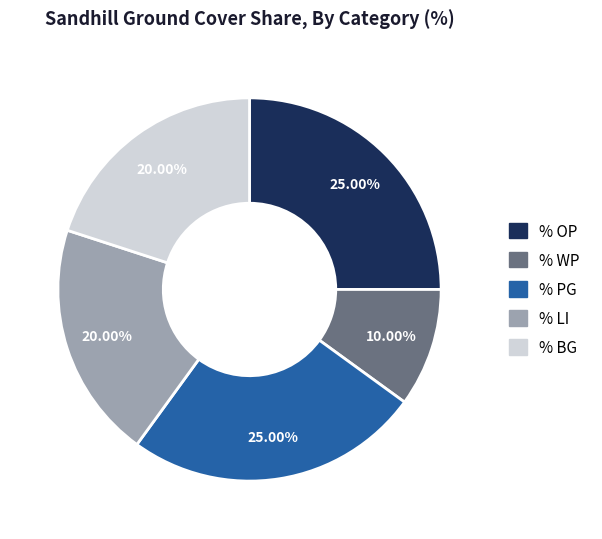

To the nearest percent, what percentage of the pie is % OP?

25%